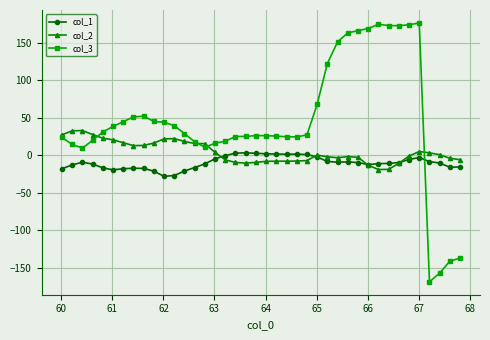

True or false: col_3 and col_1 intersect in this chart.

True